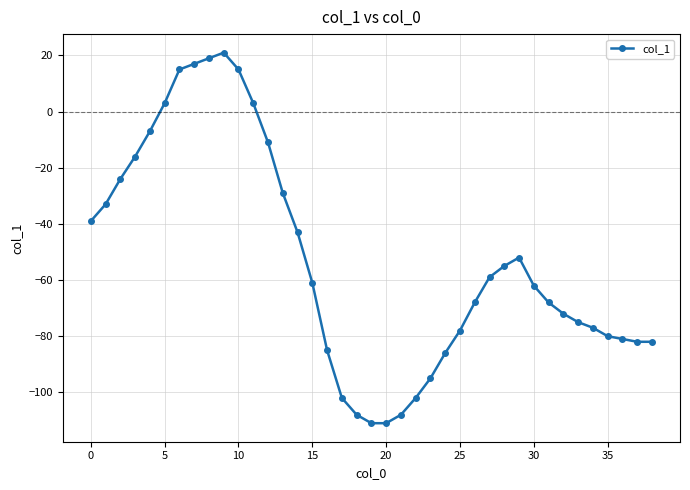

What is the average value?

-53